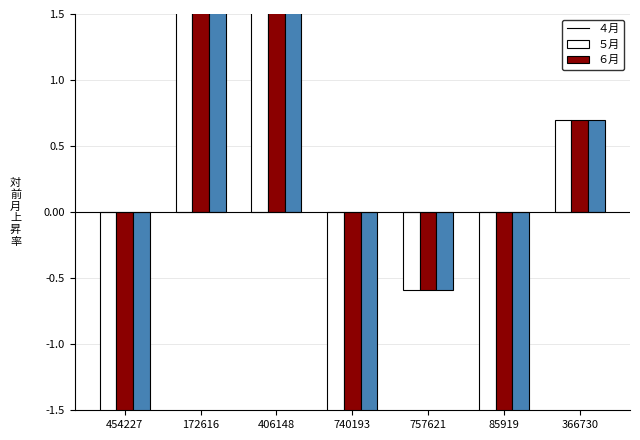

What is the difference between the optimal GU values at 406148 and 454227?

6.8